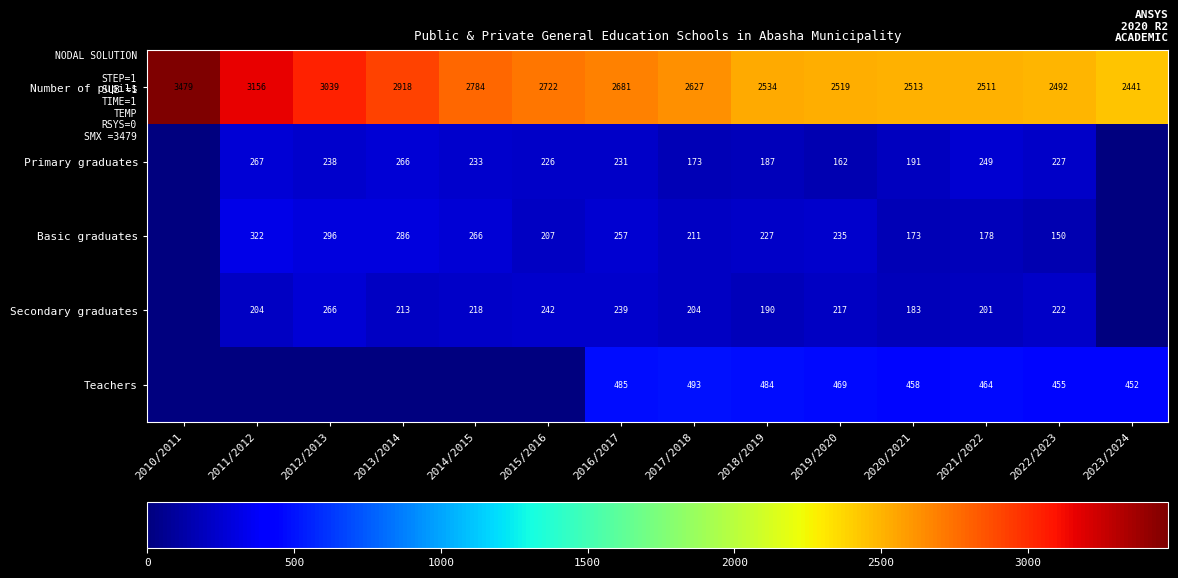

What is the sum of all Number of pupils values?

38416